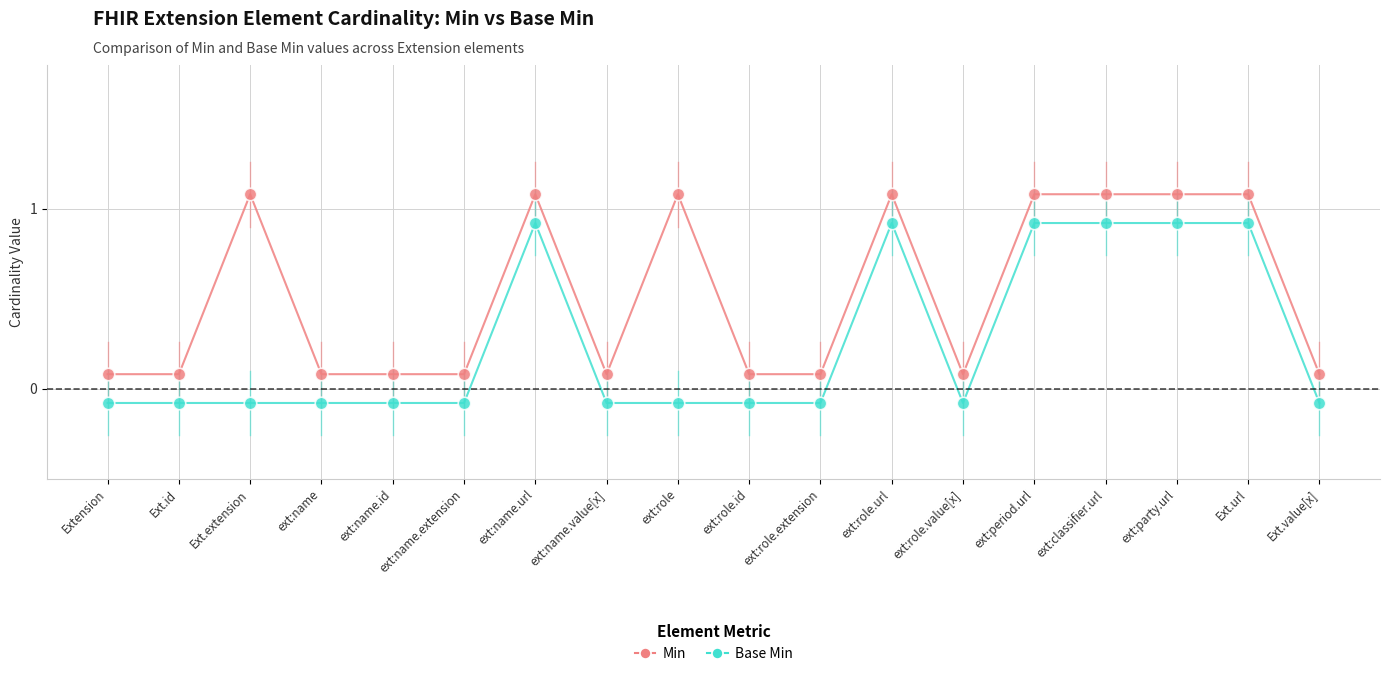

What is the difference between the maximum and second lowest values in the Min series?

1.0